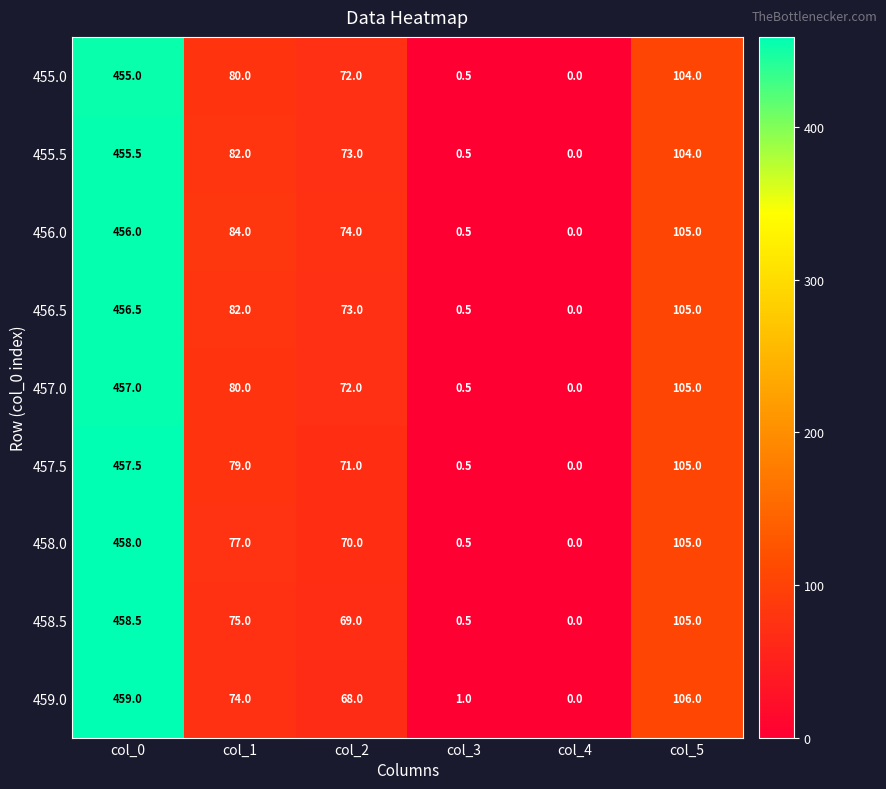

What is the total value across all series at col_5?

944.0